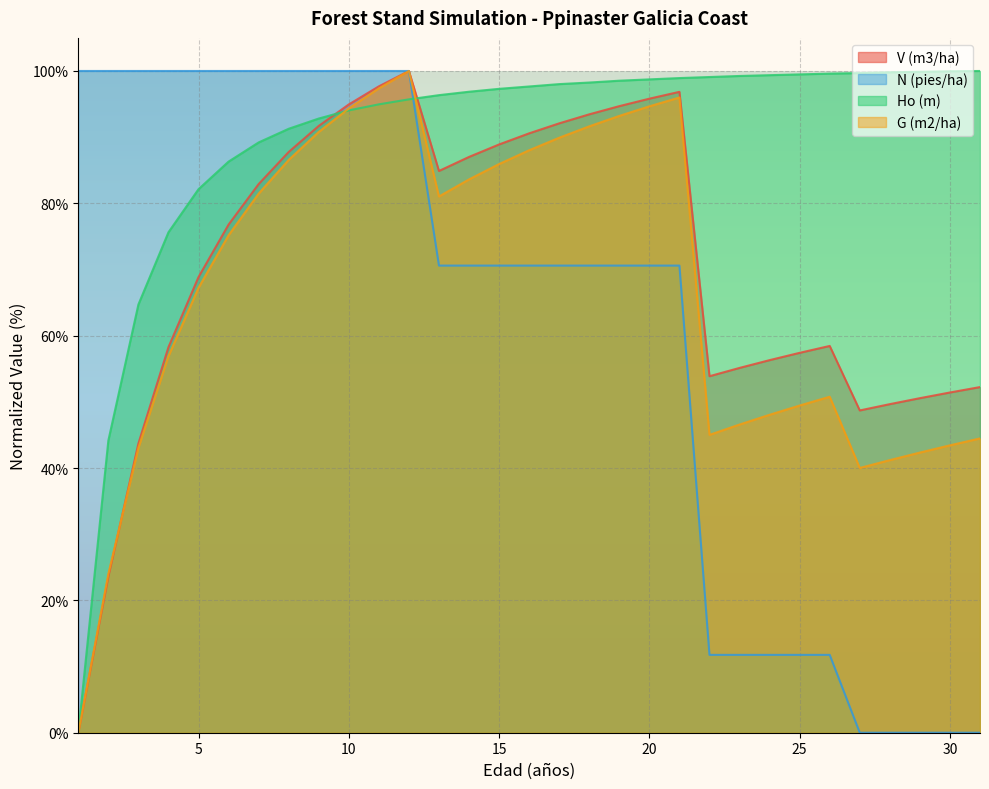

Between 8 and 6, which is larger?

8